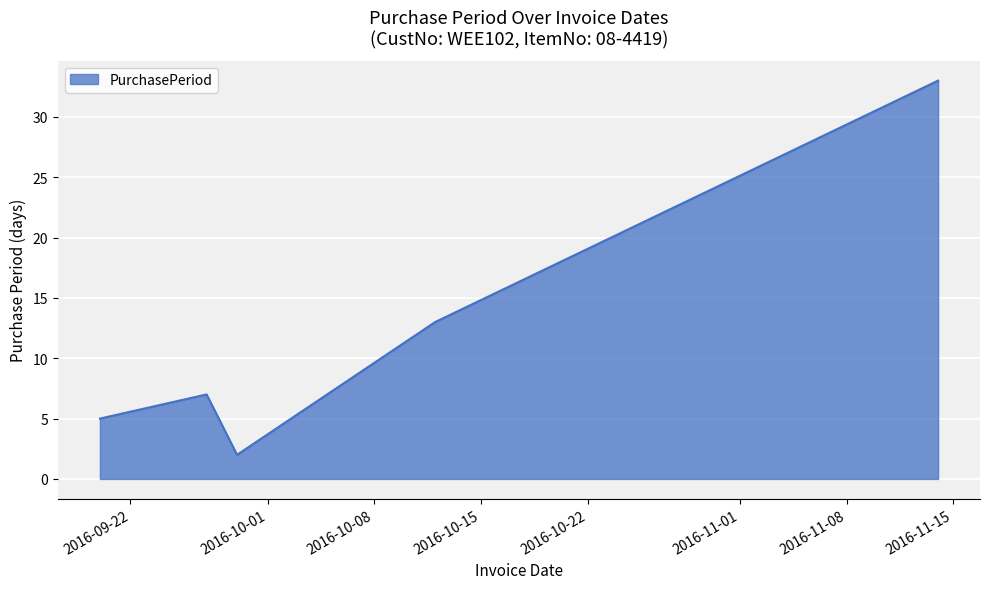

Count the number of categories in the chart.

5